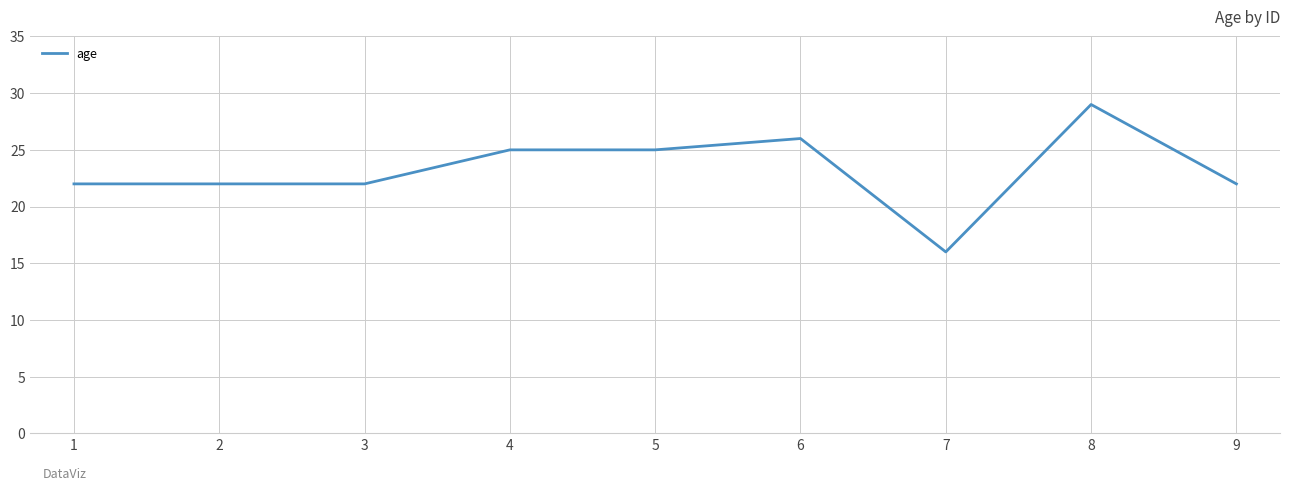

What value does the data have at 8, to the nearest 5?

30